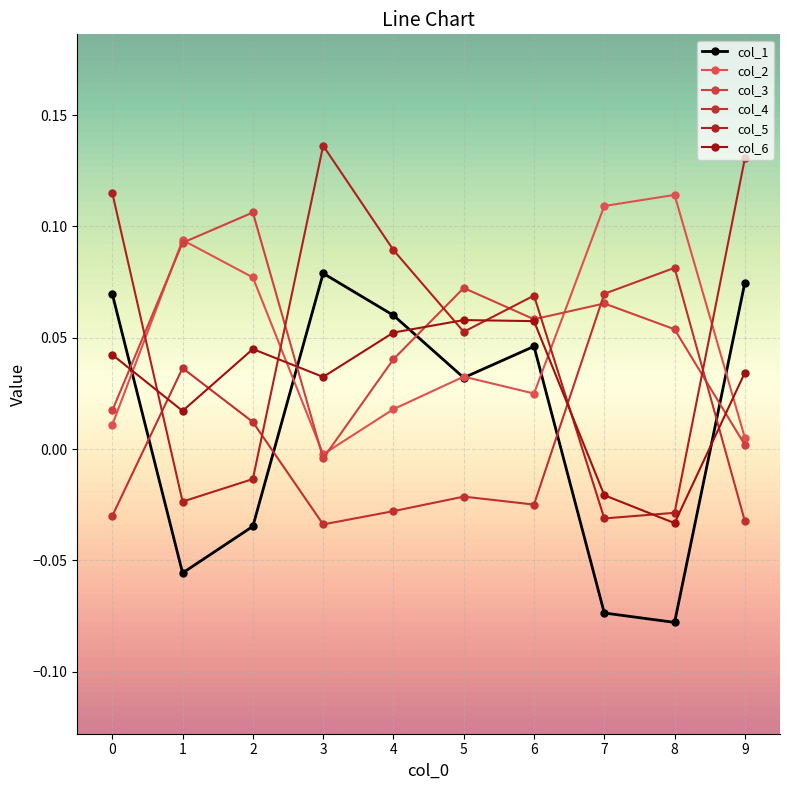

Which series has the widest spread of values?

col_5